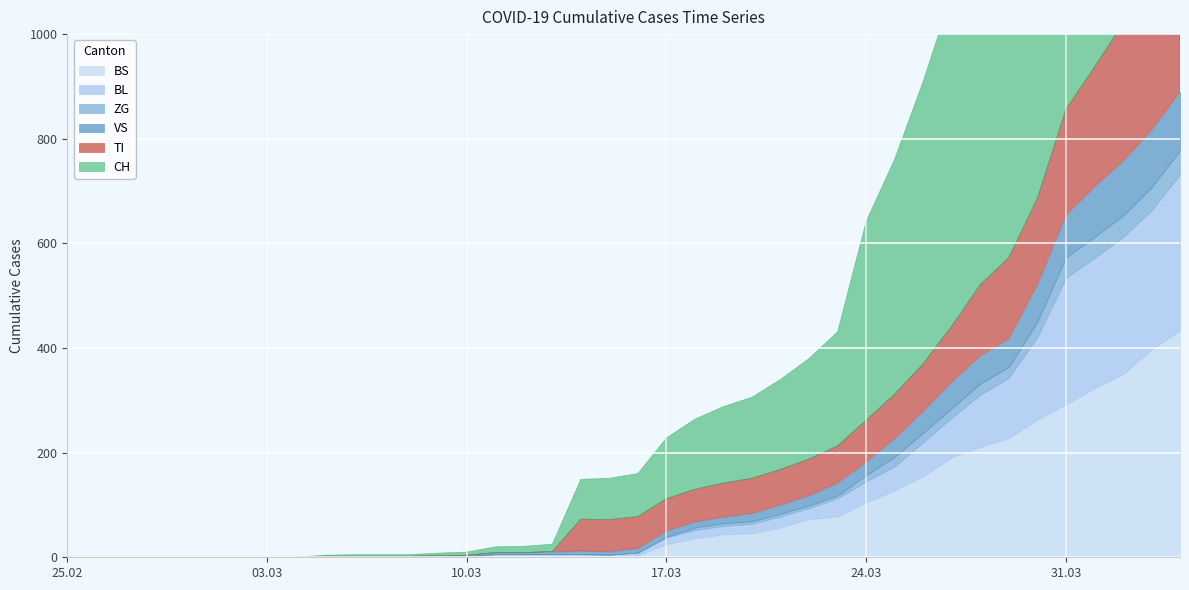

Reading left to right, list all the values displayed in this chart.

CH: 0	0	0	0	0	0	0	0	0	2	3	3	3	5	6	11	12	14	76	79	82	116	134	146	155	172	192	218	380	449	540	634	736	806	948	1160	1279	1480	1588	1742
VS: 0	0	0	0	0	0	0	0	0	2	2	2	2	2	2	3	3	5	6	6	8	11	11	12	15	17	19	24	25	35	41	50	53	54	71	81	96	104	109	112
ZG: 0	0	0	0	0	0	0	0	0	0	0	0	0	0	0	0	0	0	0	0	0	1	5	5	5	5	5	5	12	18	18	18	21	21	29	39	40	41	44	46
BL: 0	0	0	0	0	0	0	0	0	0	0	0	0	1	2	2	2	2	2	5	5	13	16	16	18	21	21	35	40	46	65	76	100	115	158	242	249	262	266	298
TI: 0	0	0	0	0	0	0	0	0	0	0	0	0	0	0	0	0	0	61	61	61	62	62	65	67	68	70	71	80	85	91	107	136	155	165	202	229	263	287	314
BS: 0	0	0	0	0	0	0	0	0	0	0	0	0	0	0	4	4	4	4	0	4	25	36	44	46	57	73	78	105	128	155	191	211	228	263	292	323	350	397	434